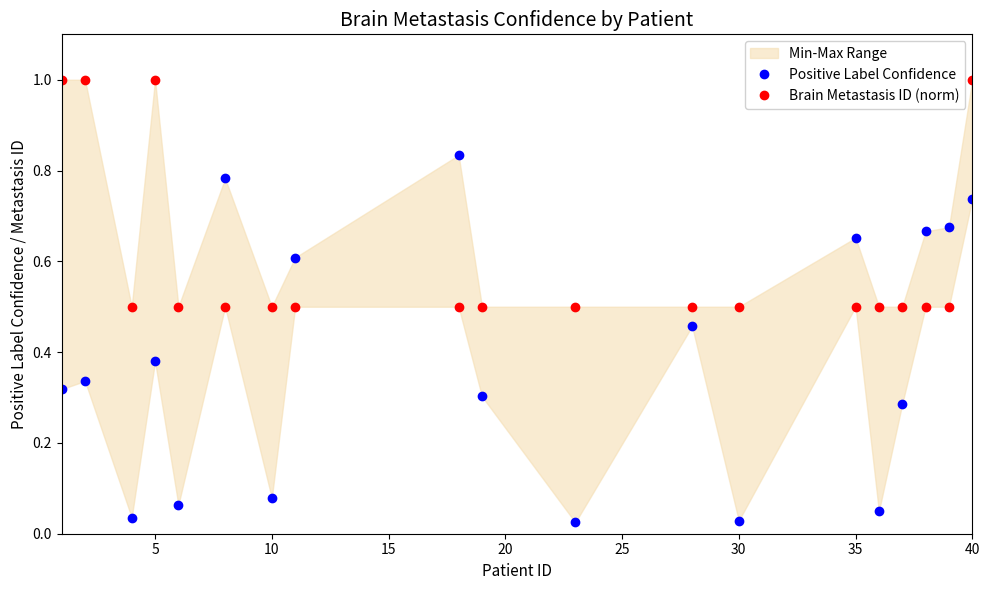

What is the spread (max minus min) of values at 40?

0.3